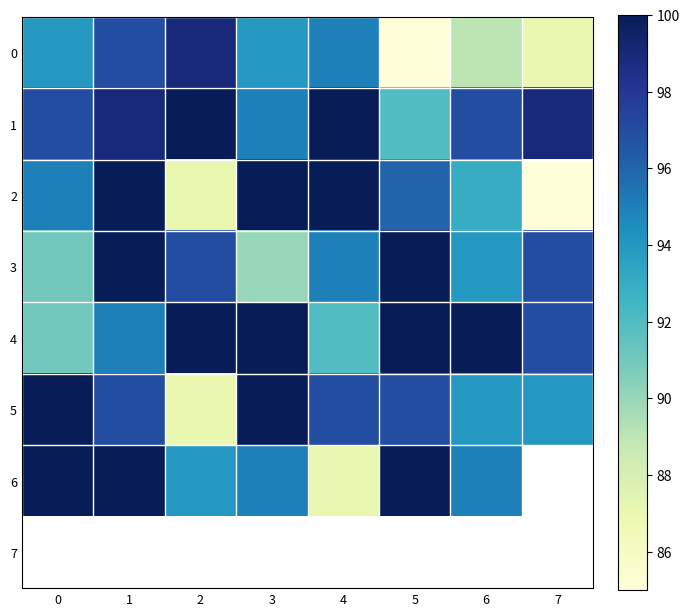

Rank the series by their maximum value, from highest to lowest.

1, 2, 3, 4, 5, 6, 7, 0